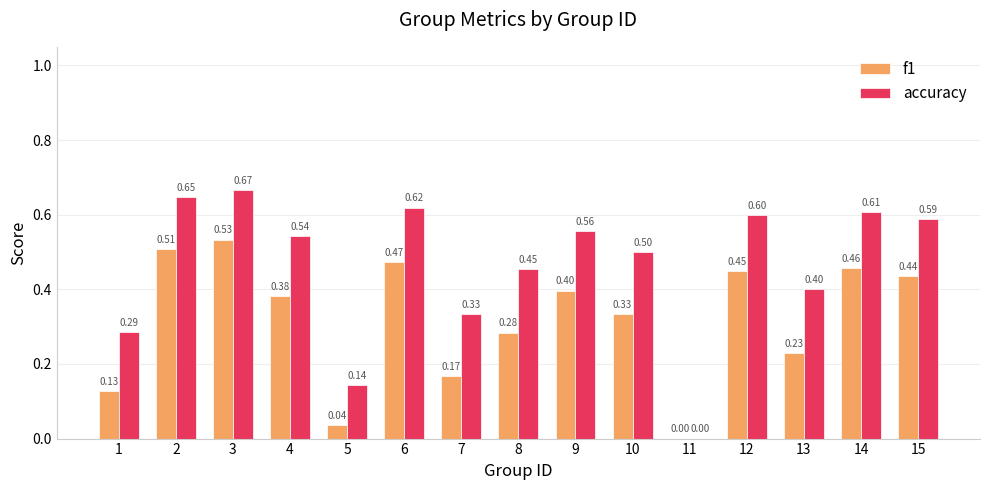

Which category has the highest value across all series?

3